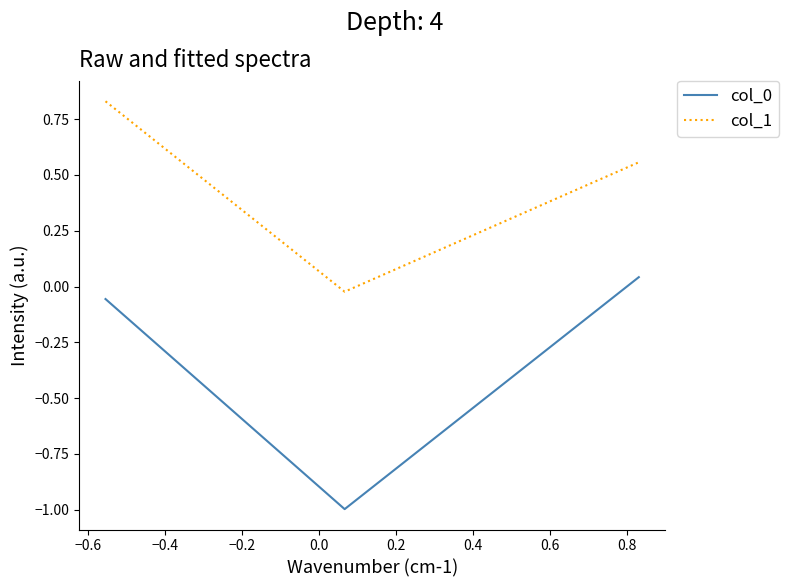

Which series has the largest total across all categories?

col_1